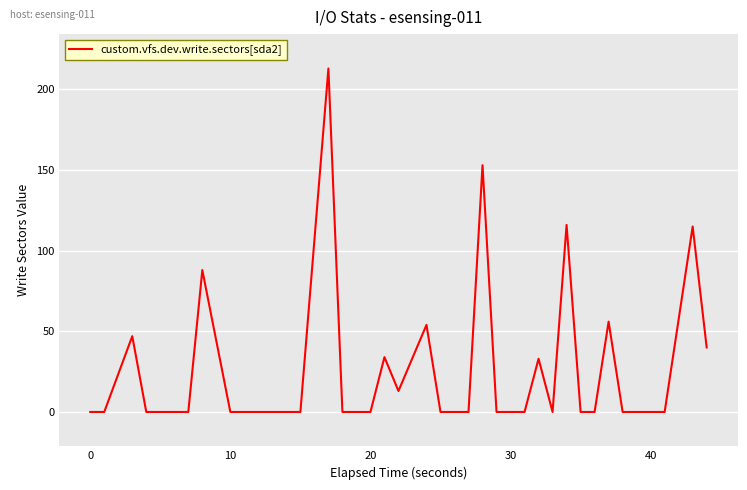

What is the difference between the maximum and minimum values?

213